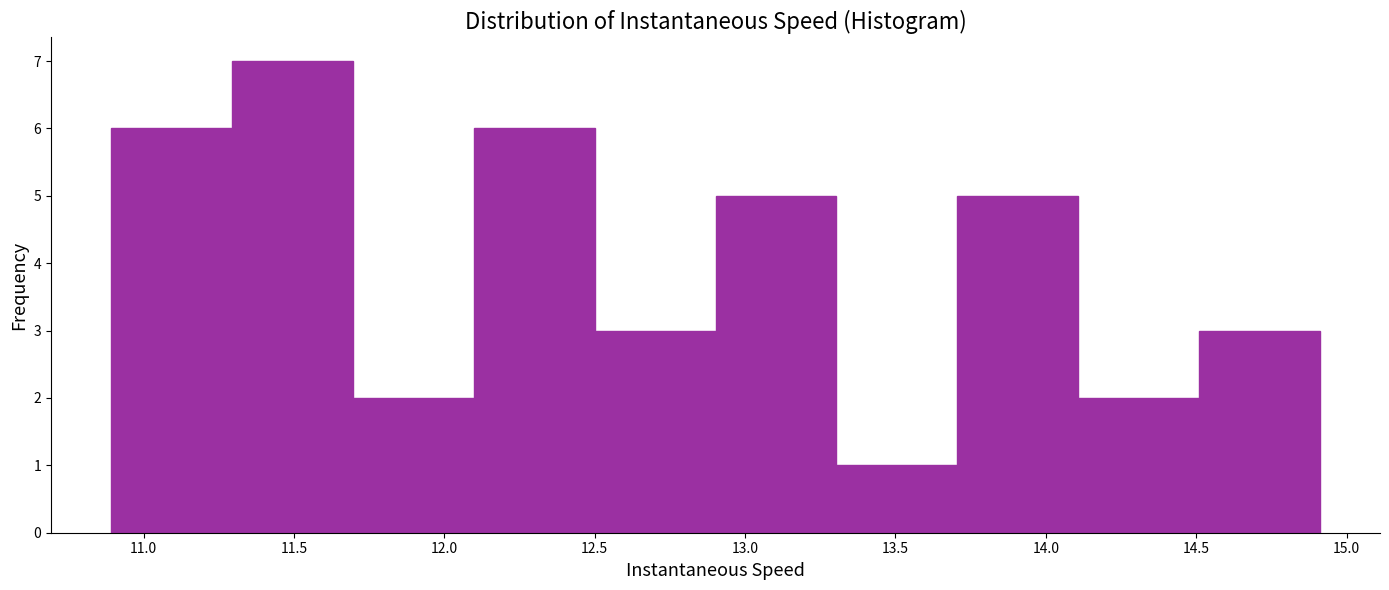

Reading left to right, list every bar in this chart as the range it spans on the x-axis followed by its height. Neither the bar edges nor the heights are printed on the chart, so give them approximately, as read against the axes.

10.9 to 11.3: 6
11.3 to 11.7: 7
11.7 to 12.1: 2
12.1 to 12.5: 6
12.5 to 12.9: 3
12.9 to 13.3: 5
13.3 to 13.7: 1
13.7 to 14.1: 5
14.1 to 14.5: 2
14.5 to 14.9: 3